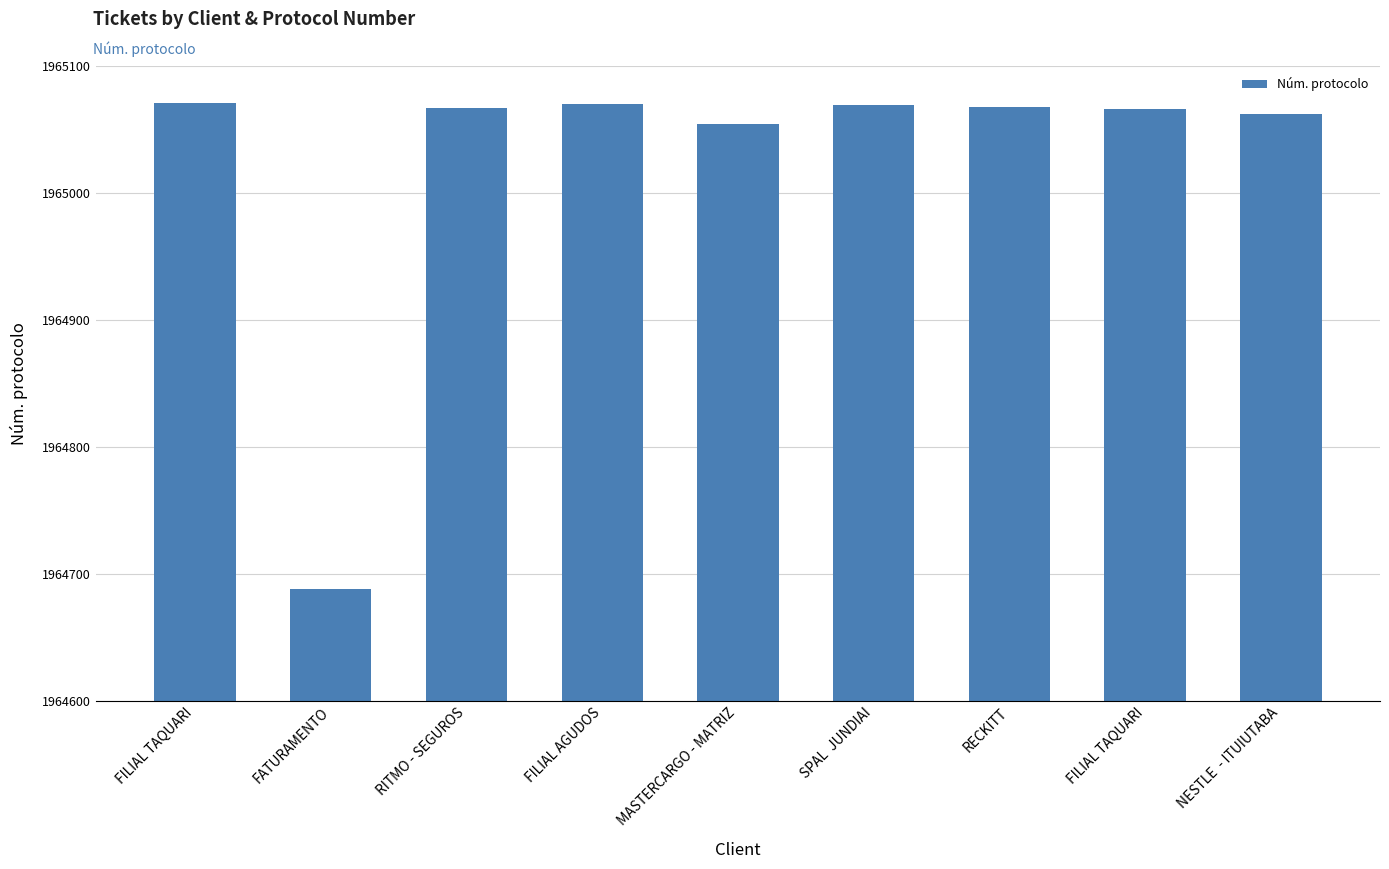

What is the change in value from FILIAL AGUDOS to NESTLE  - ITUIUTABA?

-8